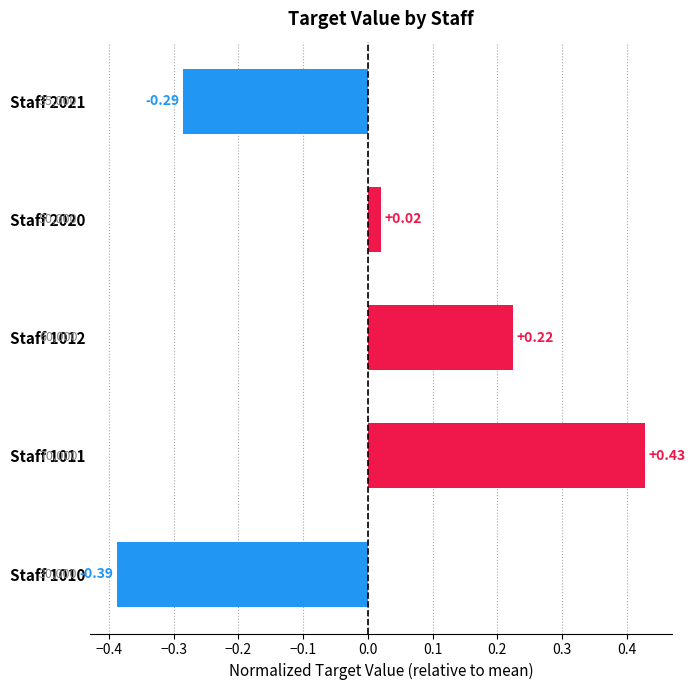

Rank the categories by value from highest to lowest.

Staff 1011, Staff 1012, Staff 2020, Staff 2021, Staff 1010